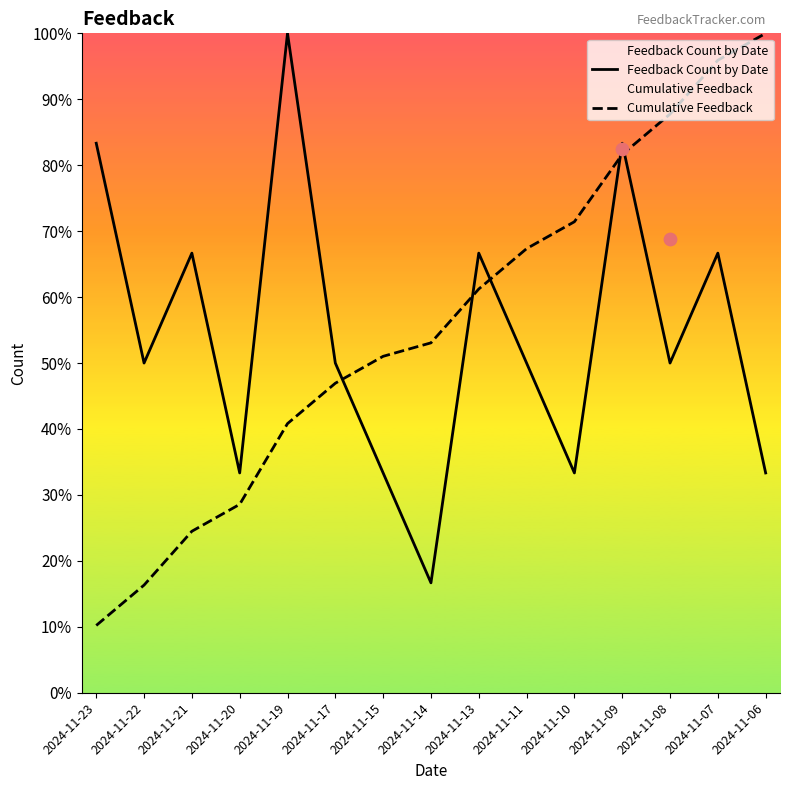

Which series reaches the minimum Y coordinate?

Cumulative Feedback